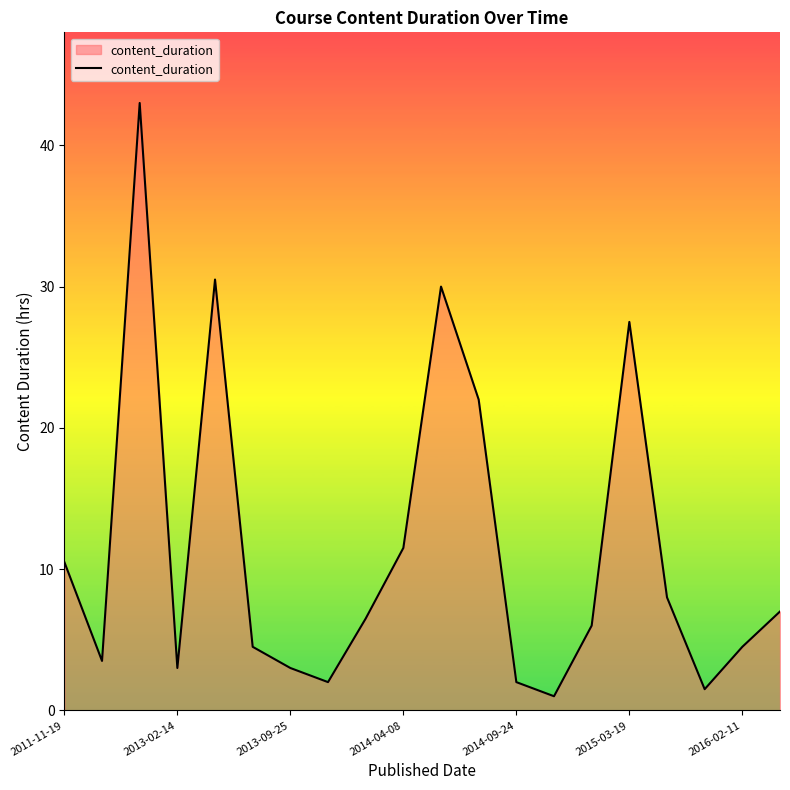

What is the difference between the maximum and minimum values?

42.0